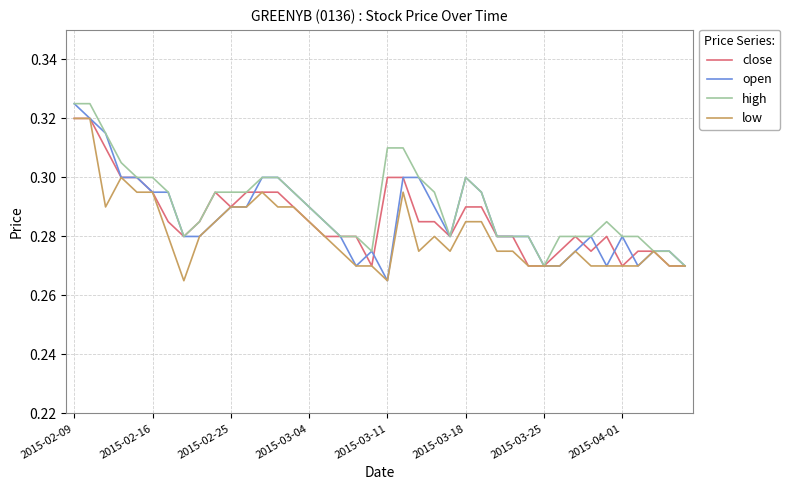

Which series has the largest range (max minus min)?

open